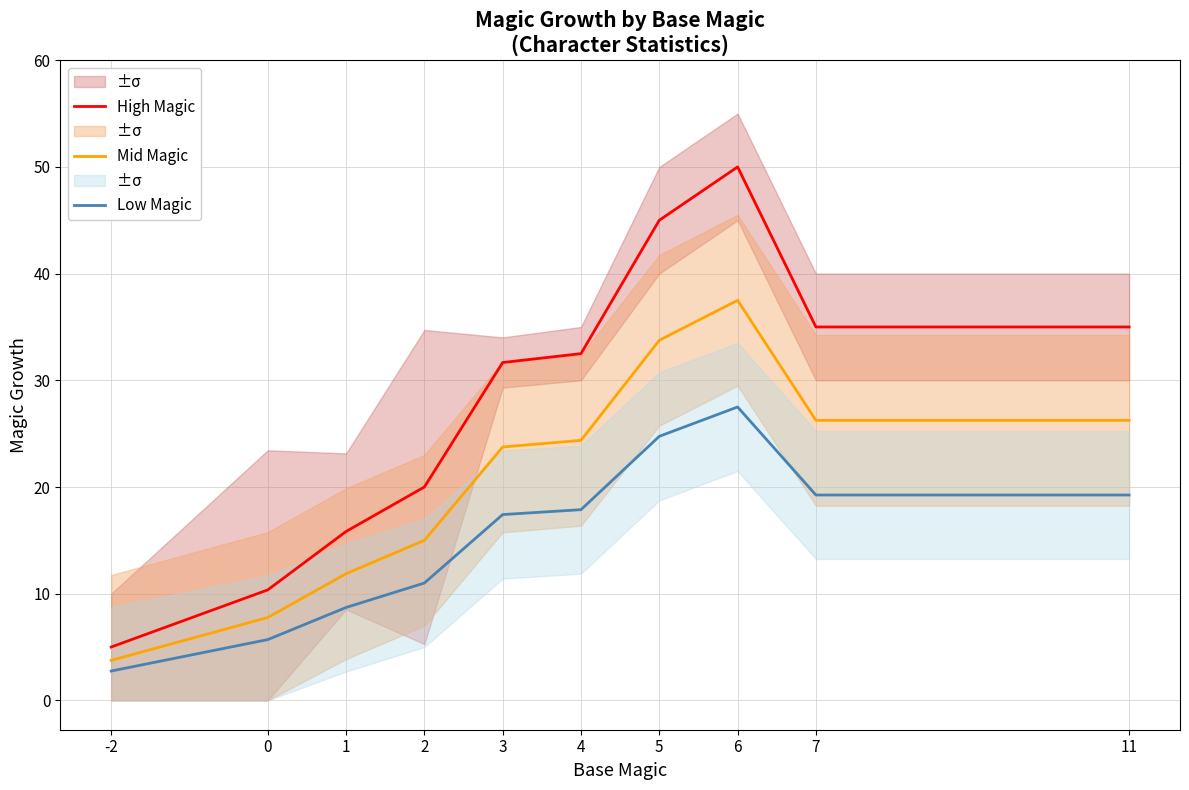

True or false: Low Magic and High Magic intersect in this chart.

False